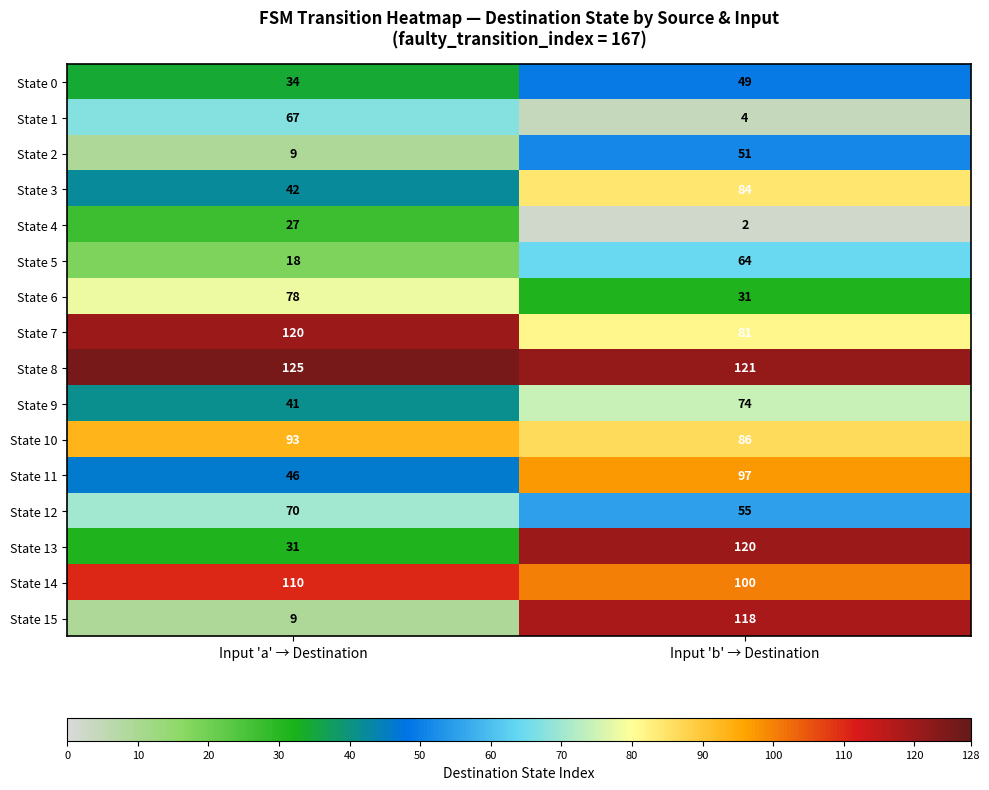

What is the difference between the maximum and minimum values in the State 11 series?

51